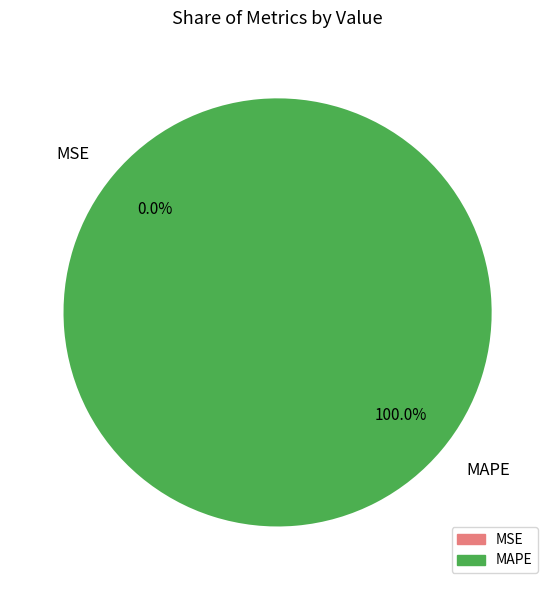

Which slice represents more than half of the pie?

MAPE